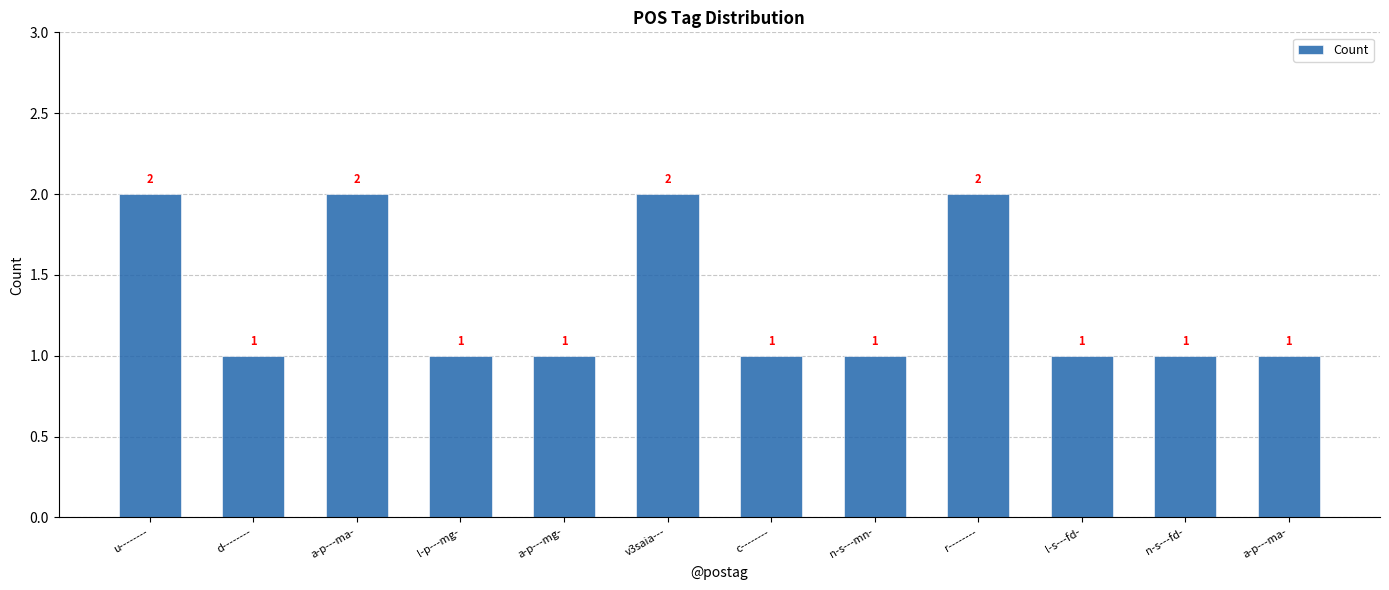

The chart shows a value of 1 at c--------. True or false?

True